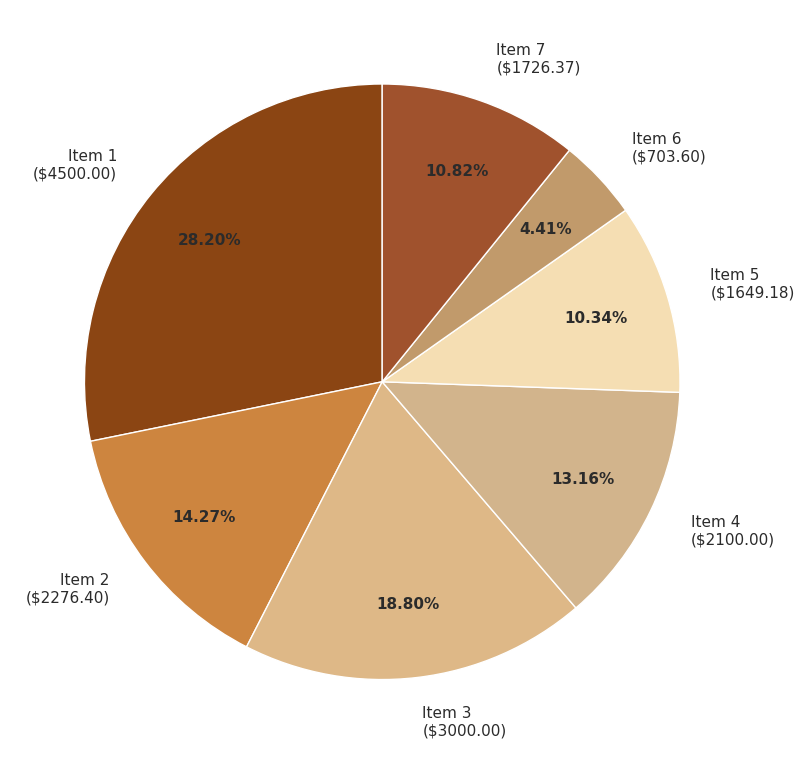

Is there any slice that represents more than half of the pie?

No